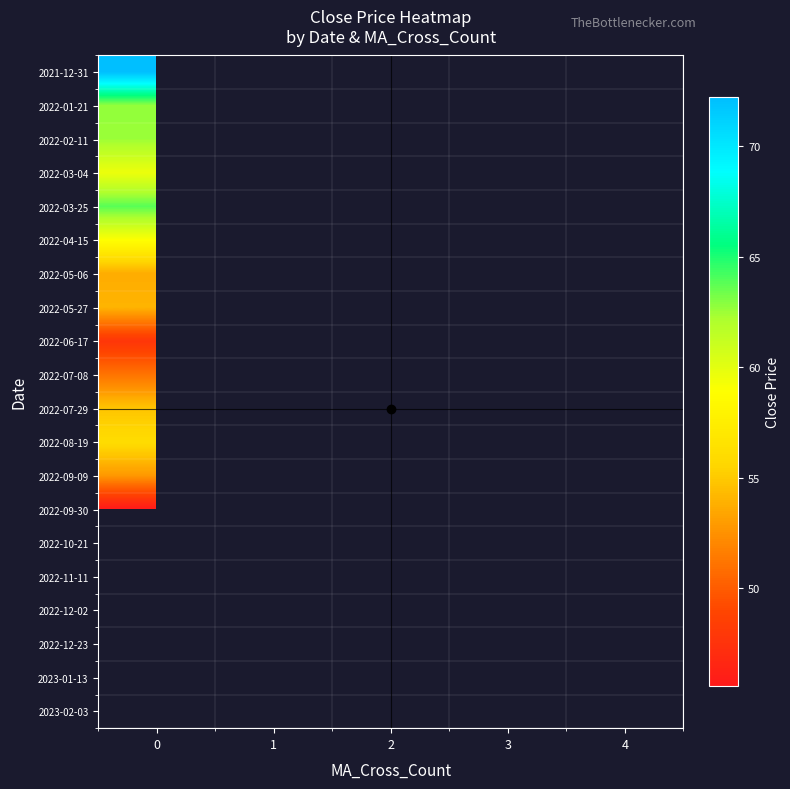

At how many categories does at least one series exceed 64?

1